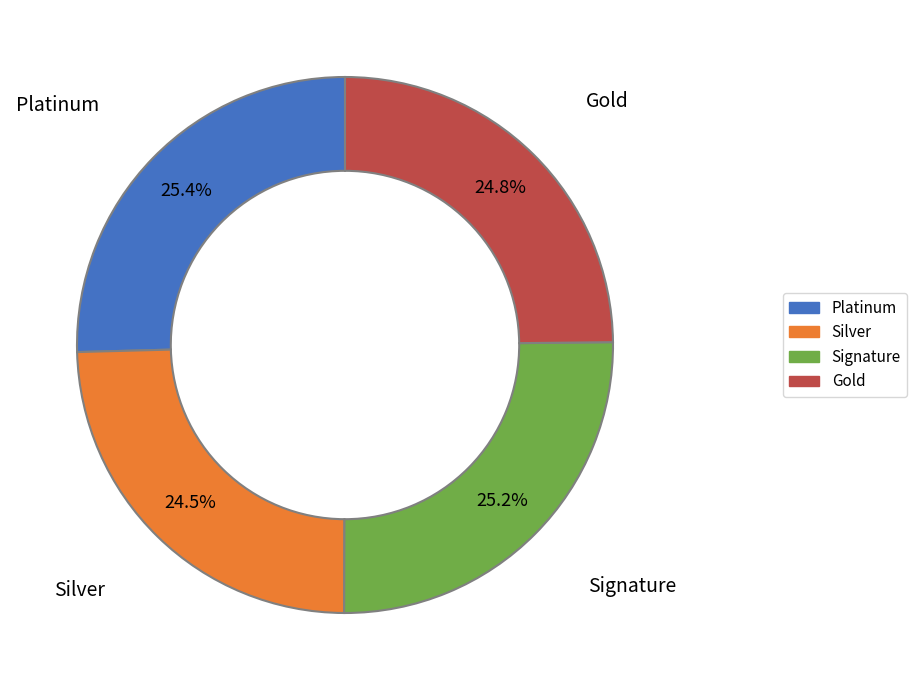

Does any single category account for the majority?

No